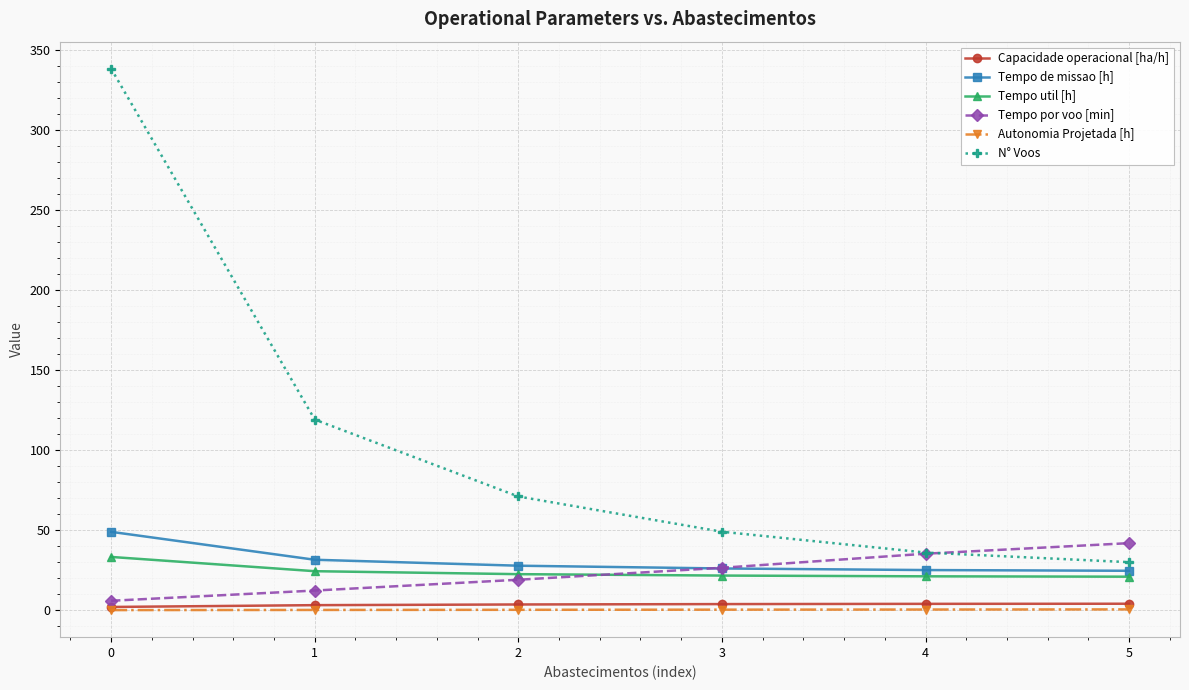

True or false: Capacidade operacional [ha/h] and Tempo por voo [min] intersect in this chart.

False